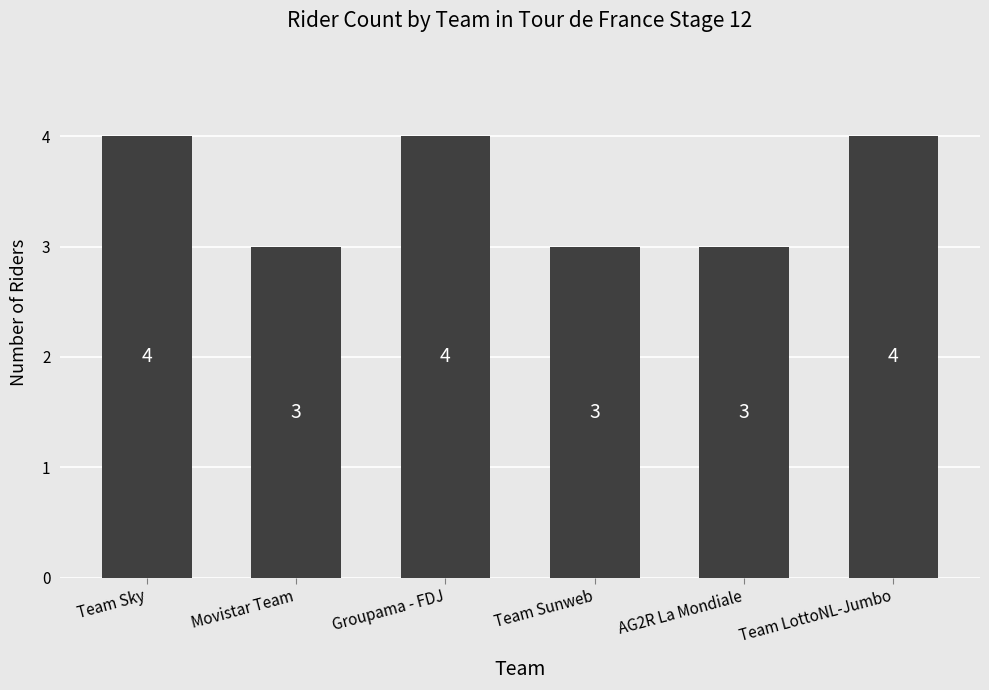

Which has a higher value, Movistar Team or Team LottoNL-Jumbo?

Team LottoNL-Jumbo